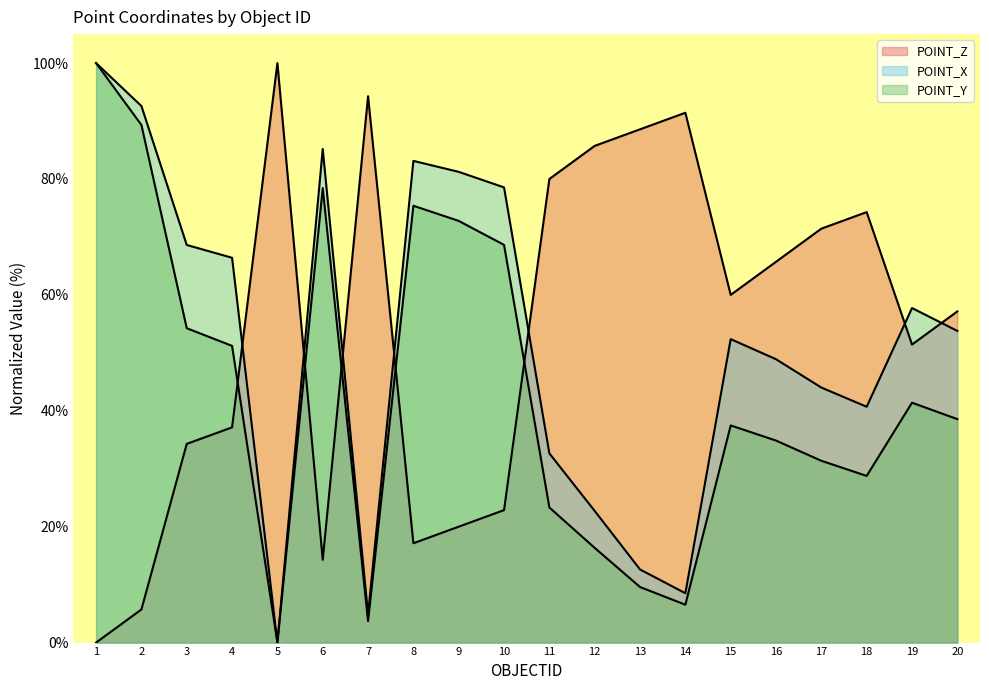

What is the spread (max minus min) of values at 6?

70.9